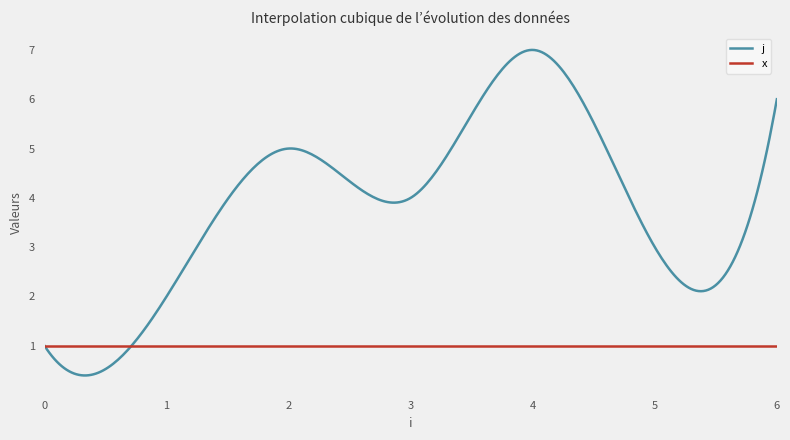

List the series in order of their overall mean, highest first.

j, x